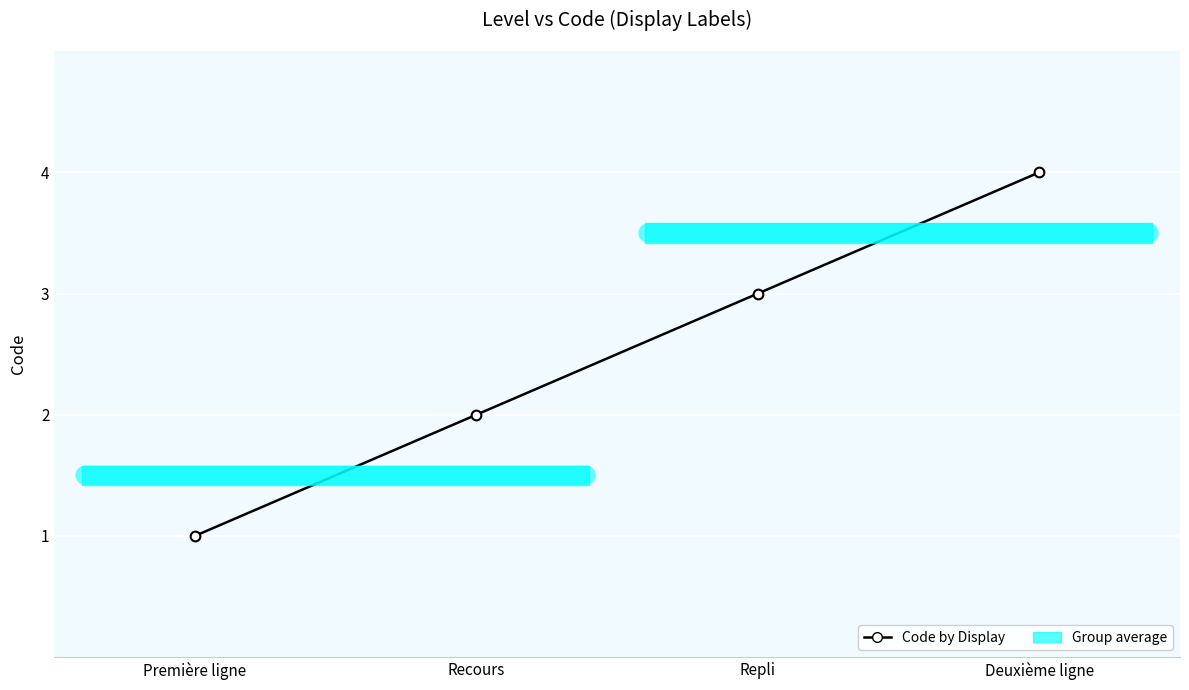

What is the difference between the second highest and second lowest values?

1